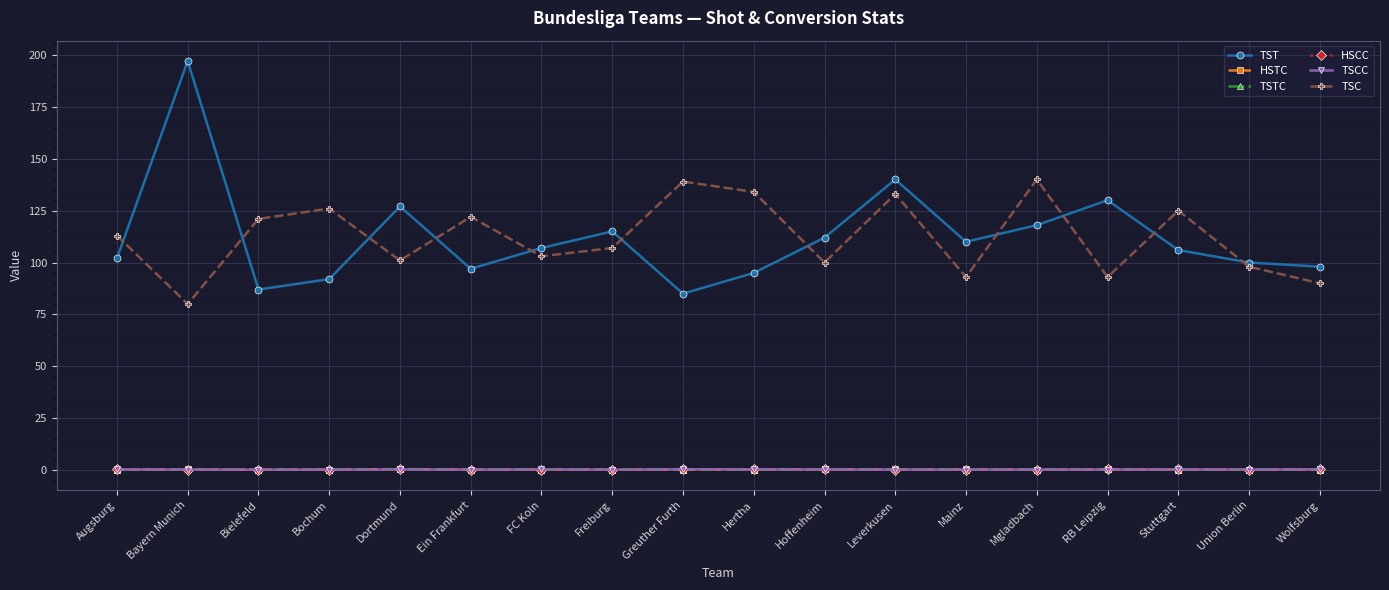

Read the TSC value at Bayern Munich.

80.0